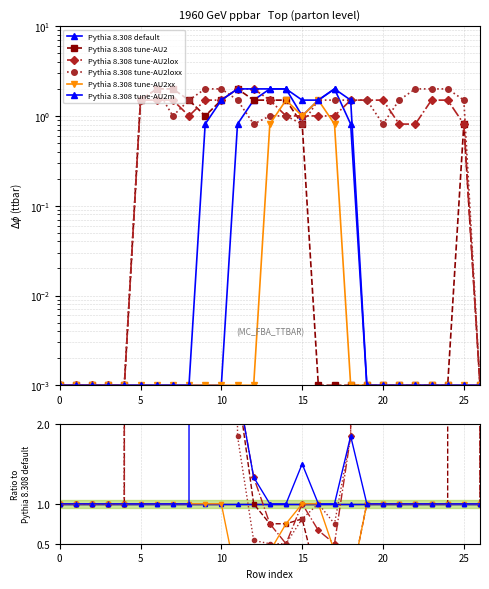

What is the label of the 15th point from the left?

14